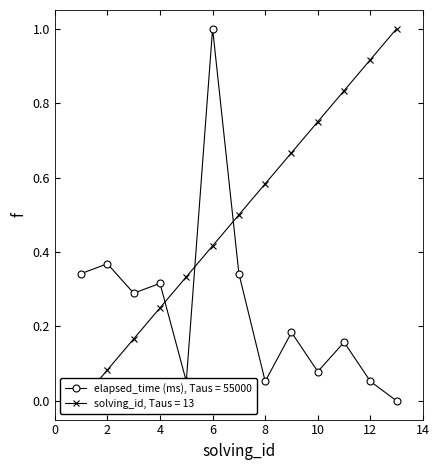

What is the difference between the maximum and minimum values in the elapsed_time (ms) series?

1.0